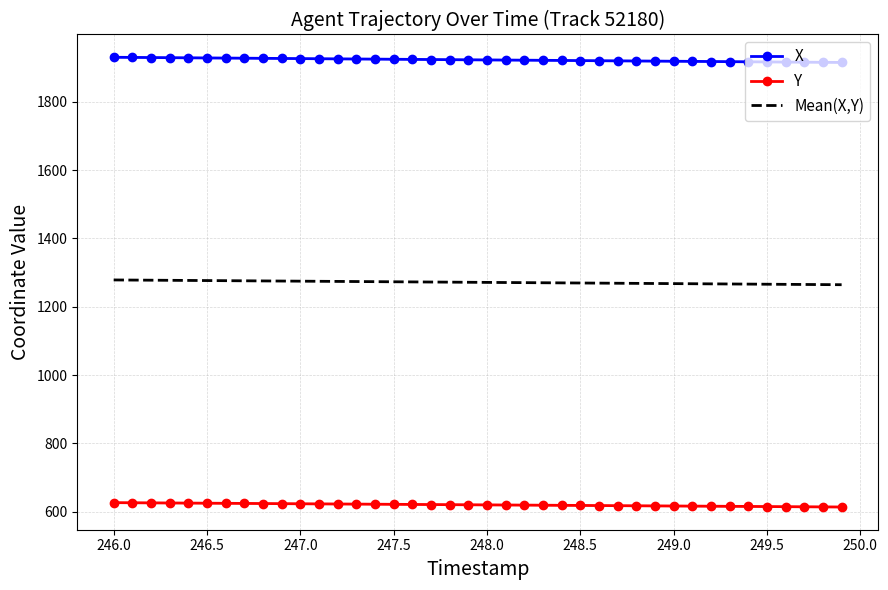

At which label does Mean(X,Y) first exceed 1271?

246.0